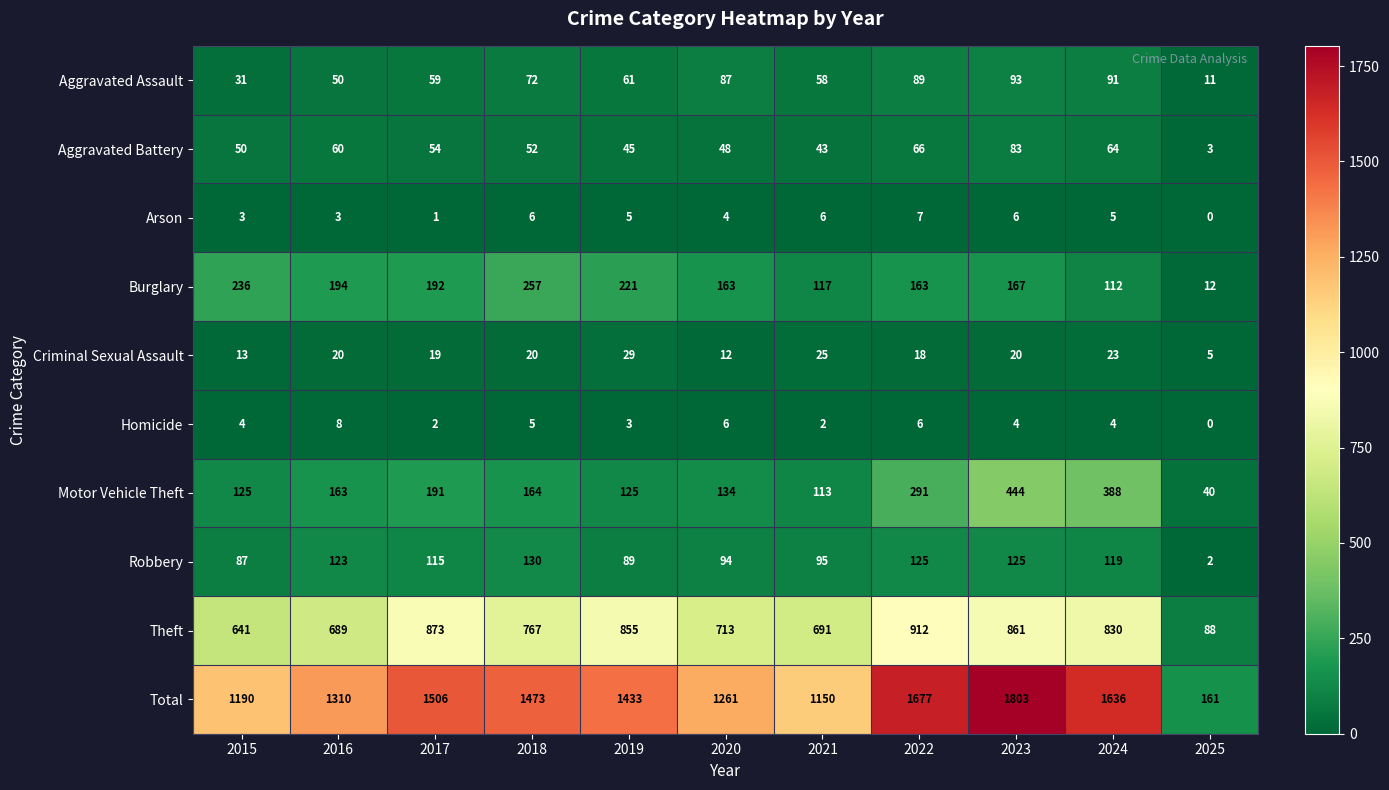

What is the maximum value for Criminal Sexual Assault?

29